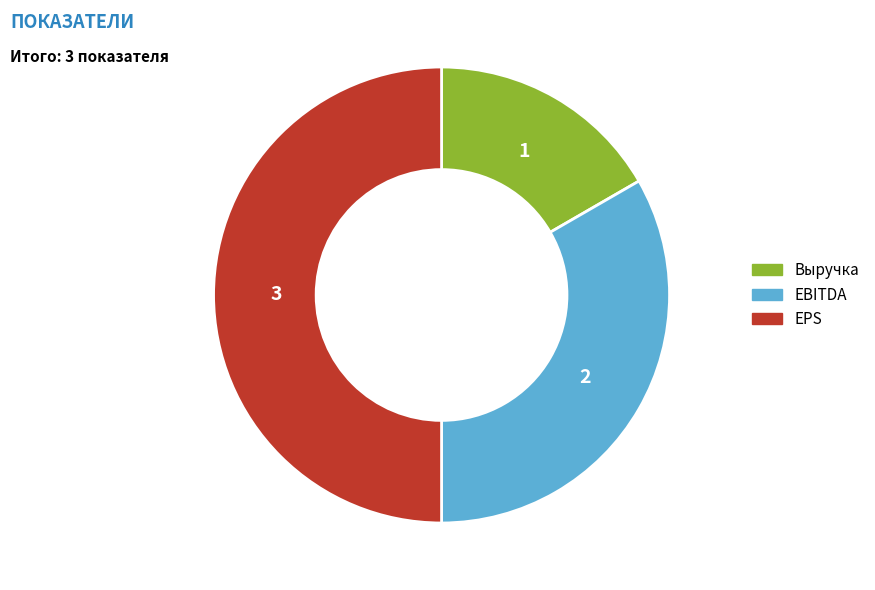

Which has a higher value, EBITDA or Выручка?

EBITDA